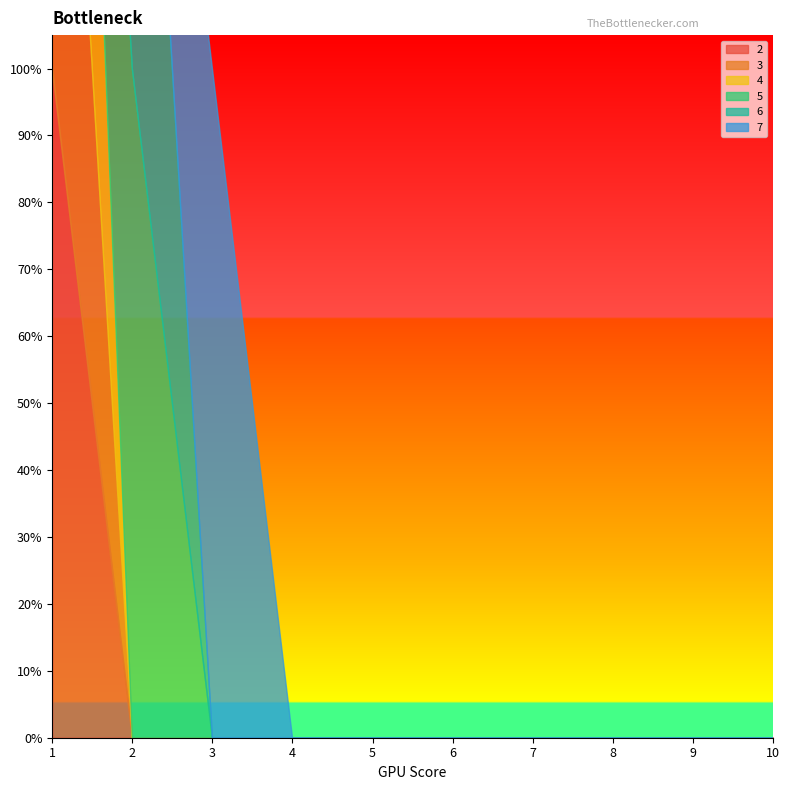

Which series changed the most between 3 and 4?

7